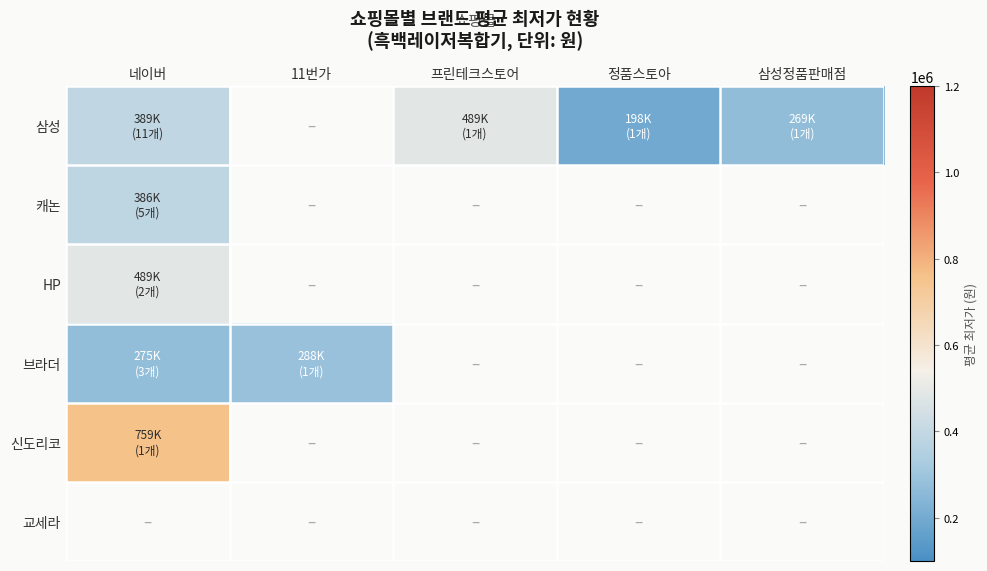

Rank the categories by 신도리코 value from lowest to highest.

네이버, 11번가, 프린테크스토어, 정품스토아, 삼성정품판매점